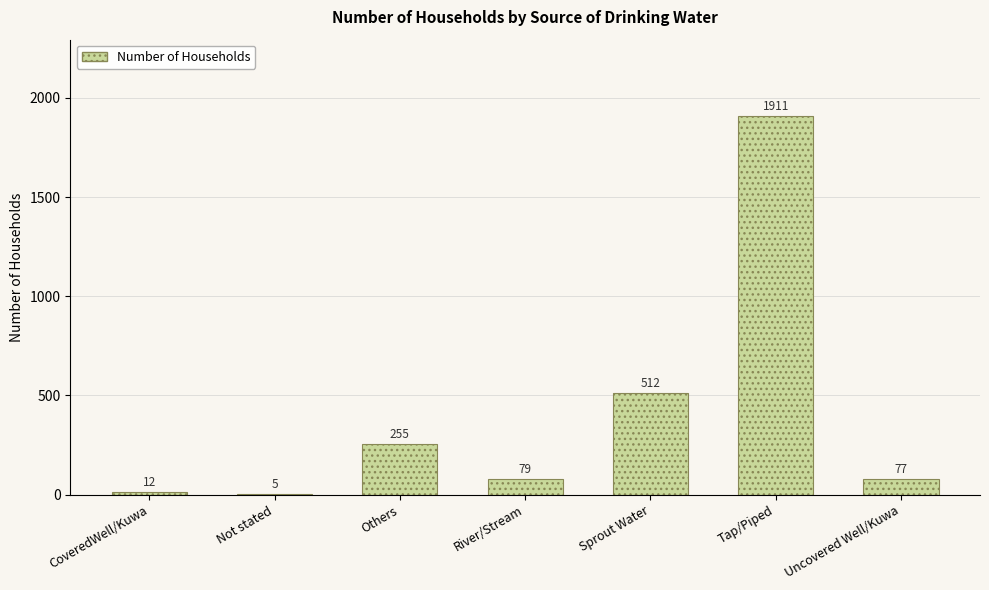

True or false: the data shows 79 at River/Stream.

True